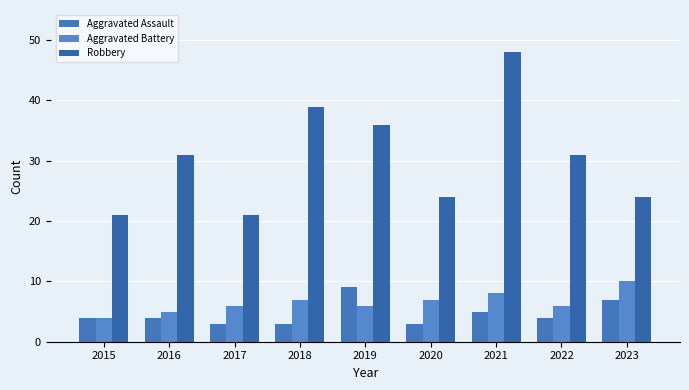

Rank the series by their maximum value, from highest to lowest.

Robbery, Aggravated Battery, Aggravated Assault